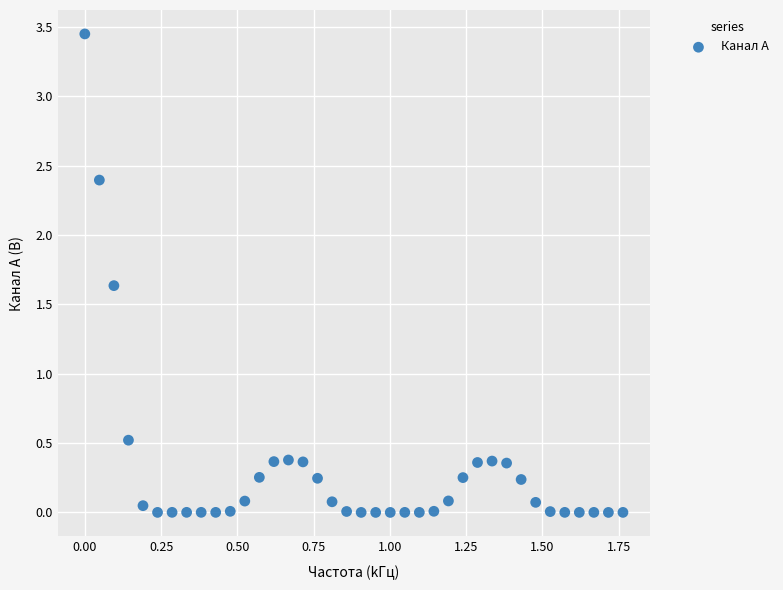

What is the range of X values (max minus min)?

1.8